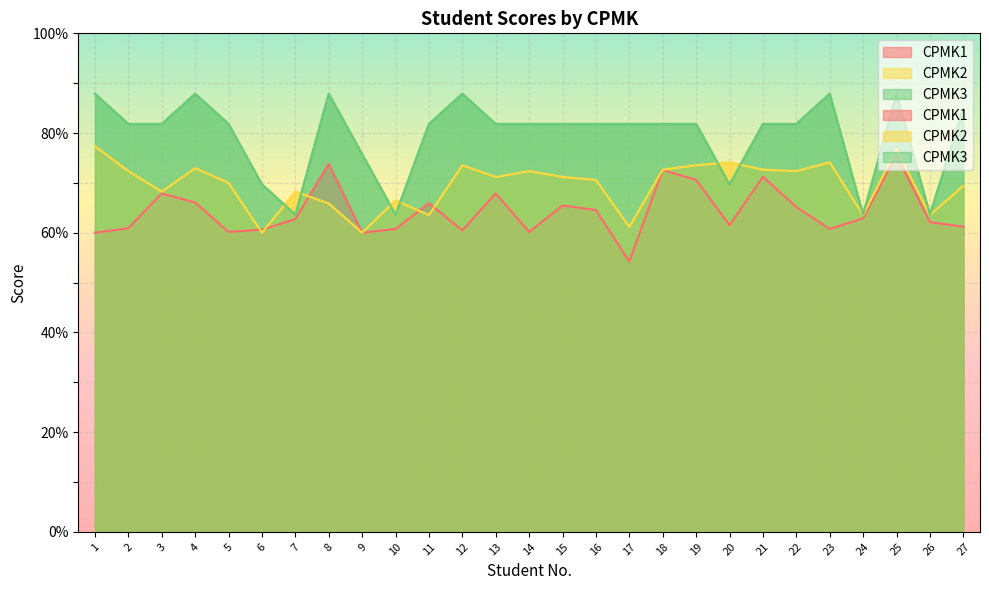

At which label does CPMK2 reach its minimum?

6